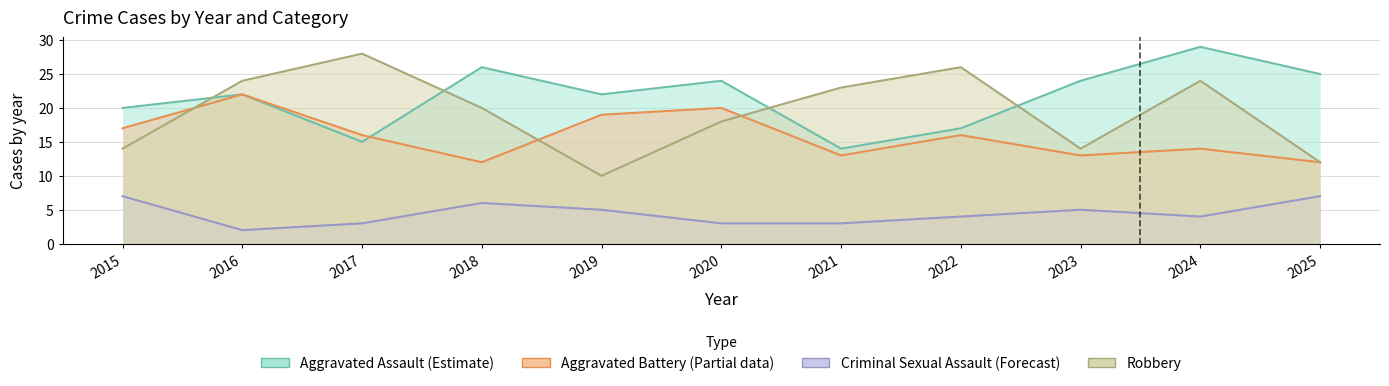

True or false: Aggravated Assault and Aggravated Battery intersect in this chart.

True